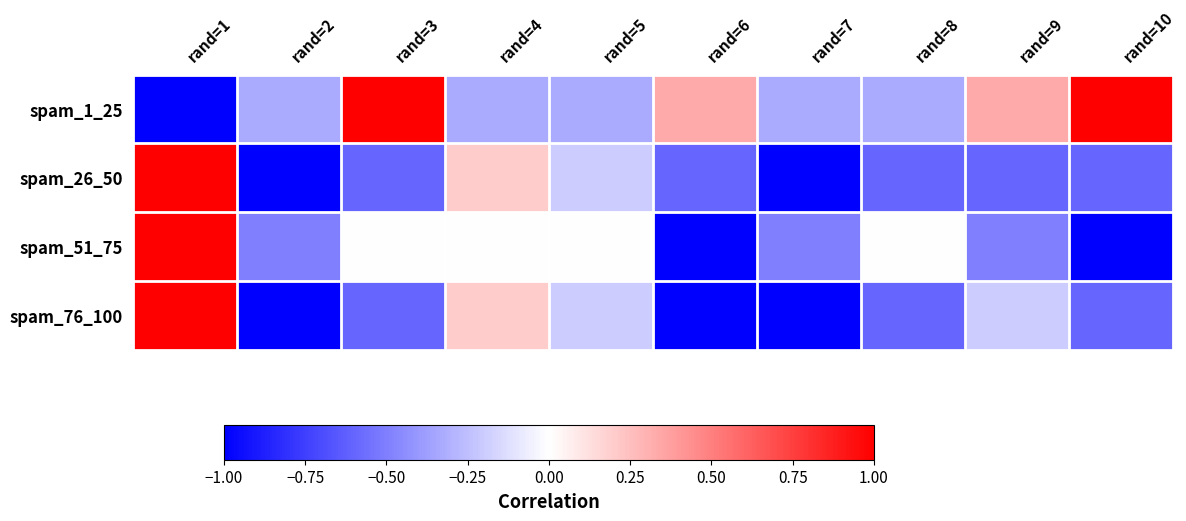

Which series has the widest spread of values?

spam_1_25